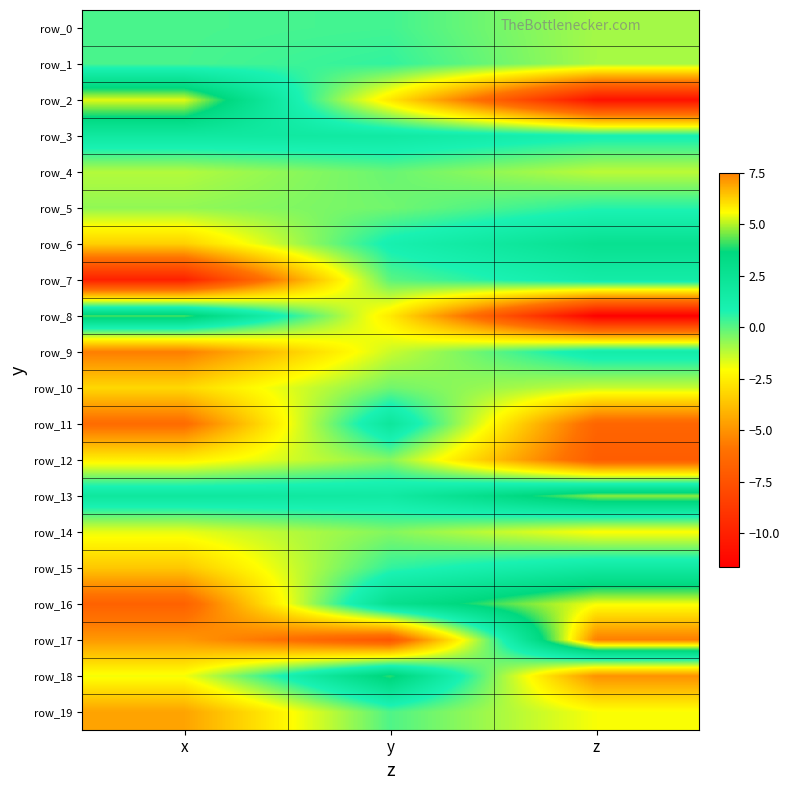

Between z and y, which is larger?

y